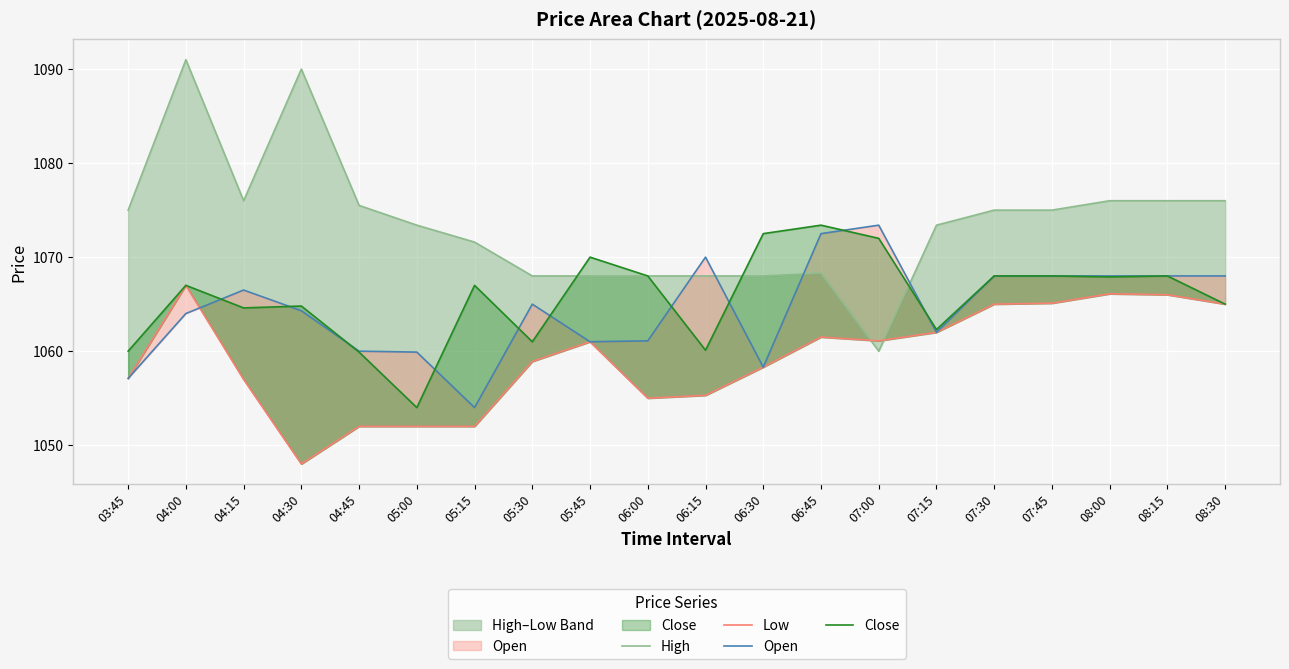

Reading left to right, what are all the values shown in this chart?

High: 03:45=1075.0	04:00=1091.0	04:15=1076.0	04:30=1090.0	04:45=1075.5	05:00=1073.4	05:15=1071.6	05:30=1068.0	05:45=1068.0	06:00=1068.0	06:15=1068.0	06:30=1068.0	06:45=1068.3	07:00=1060.0	07:15=1073.4	07:30=1075.0	07:45=1075.0	08:00=1076.0	08:15=1076.0	08:30=1076.0
Low: 03:45=1057.1	04:00=1067.0	04:15=1057.0	04:30=1048.0	04:45=1052.0	05:00=1052.0	05:15=1052.0	05:30=1058.9	05:45=1061.0	06:00=1055.0	06:15=1055.3	06:30=1058.3	06:45=1061.5	07:00=1061.1	07:15=1062.0	07:30=1065.0	07:45=1065.1	08:00=1066.1	08:15=1066.0	08:30=1065.0
Open: 03:45=1057.1	04:00=1064.0	04:15=1066.5	04:30=1064.3	04:45=1060.0	05:00=1059.9	05:15=1054.0	05:30=1065.0	05:45=1061.0	06:00=1061.1	06:15=1070.0	06:30=1058.3	06:45=1072.5	07:00=1073.4	07:15=1062.0	07:30=1068.0	07:45=1068.0	08:00=1068.0	08:15=1068.0	08:30=1068.0
Close: 03:45=1060.0	04:00=1067.0	04:15=1064.6	04:30=1064.8	04:45=1059.9	05:00=1054.0	05:15=1067.0	05:30=1061.0	05:45=1070.0	06:00=1068.0	06:15=1060.1	06:30=1072.5	06:45=1073.4	07:00=1072.0	07:15=1062.3	07:30=1068.0	07:45=1068.0	08:00=1067.9	08:15=1068.0	08:30=1065.0